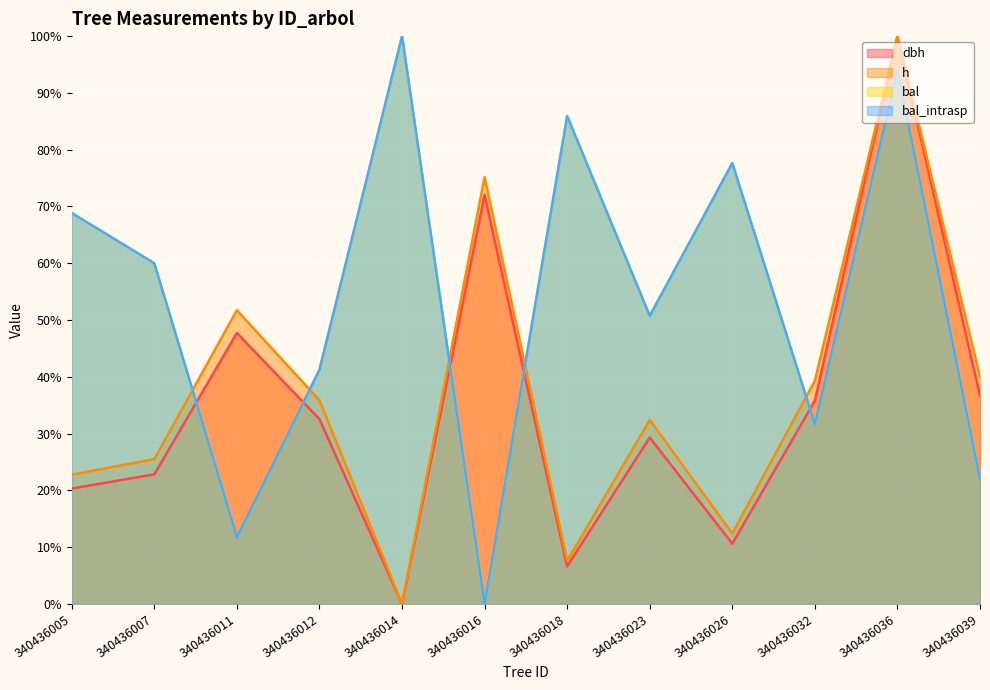

Which category has the lowest value in the bal series?

340436016